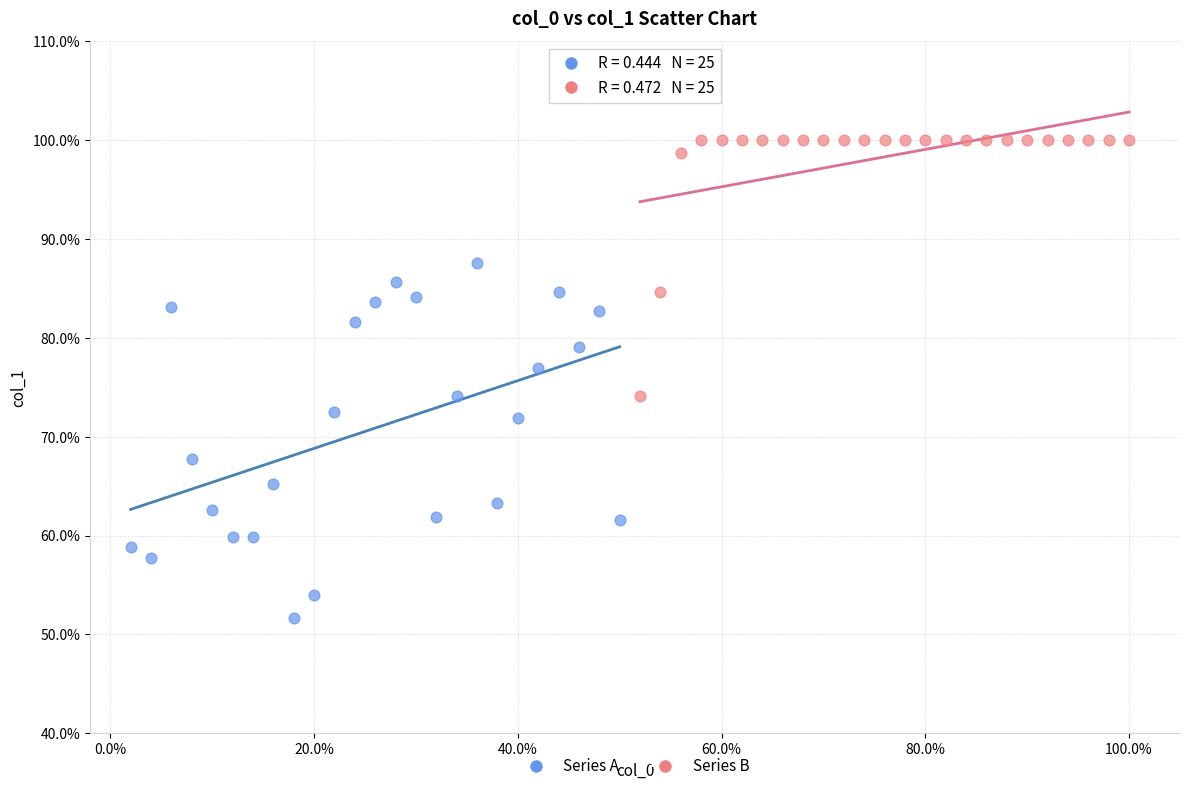

Which series contains the highest Y value?

Series B